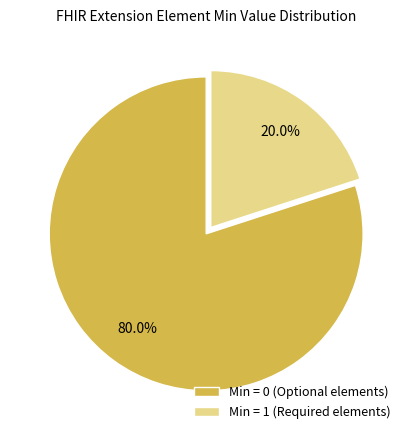

Which category has the biggest portion of the pie?

Min = 0 (Optional elements)